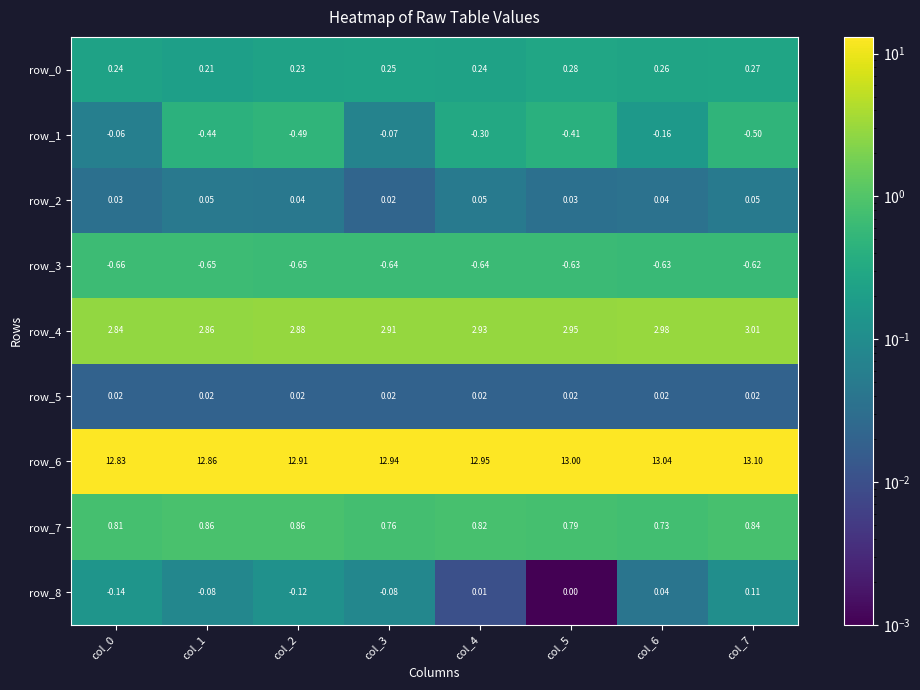

Is the value of row_5 at col_5 greater than the value of row_6 at col_7?

No